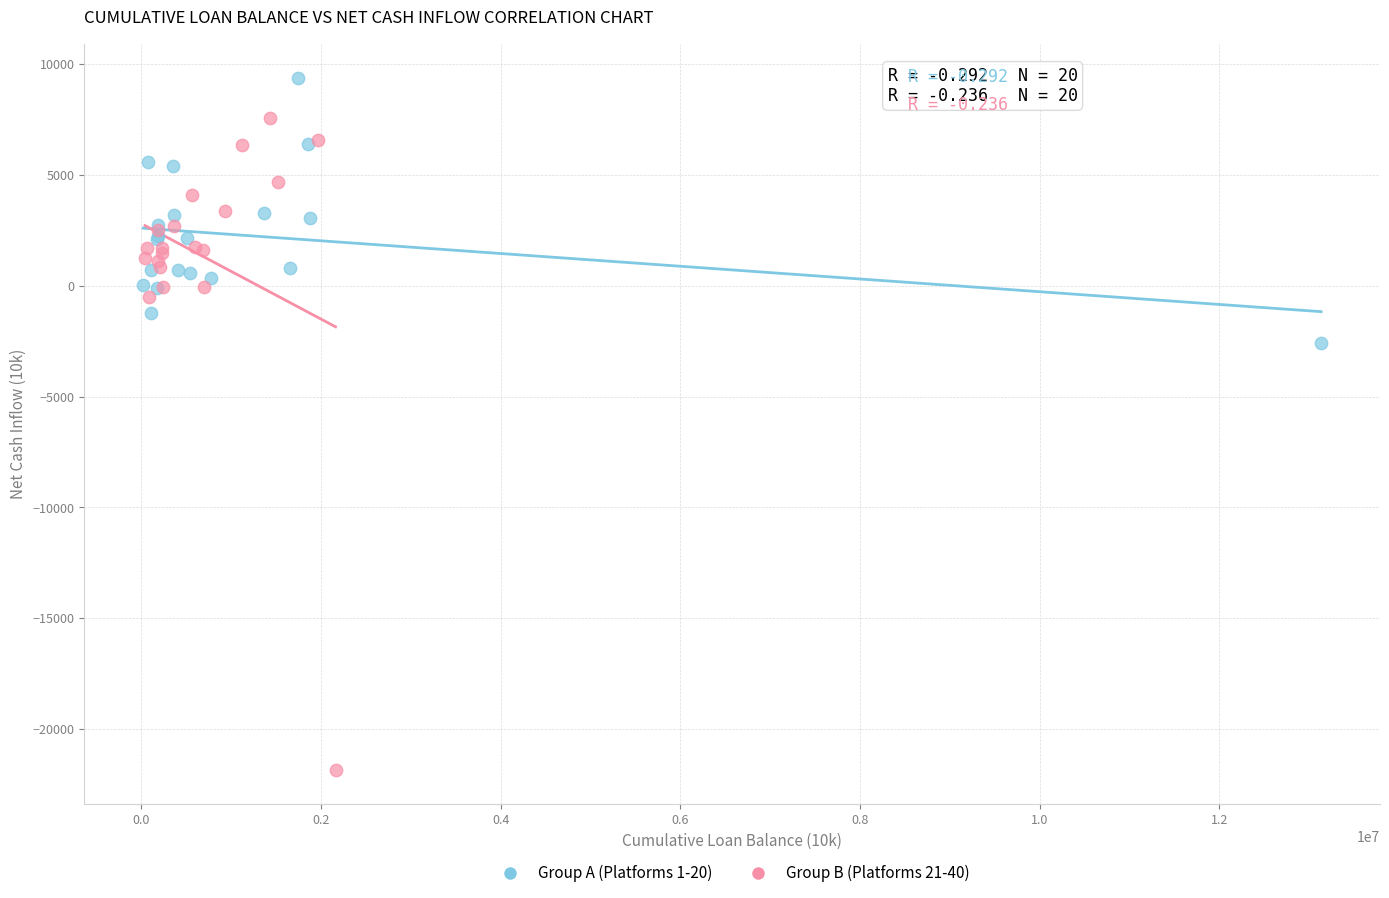

Which series contains the lowest Y value?

Group B (Platforms 21-40)